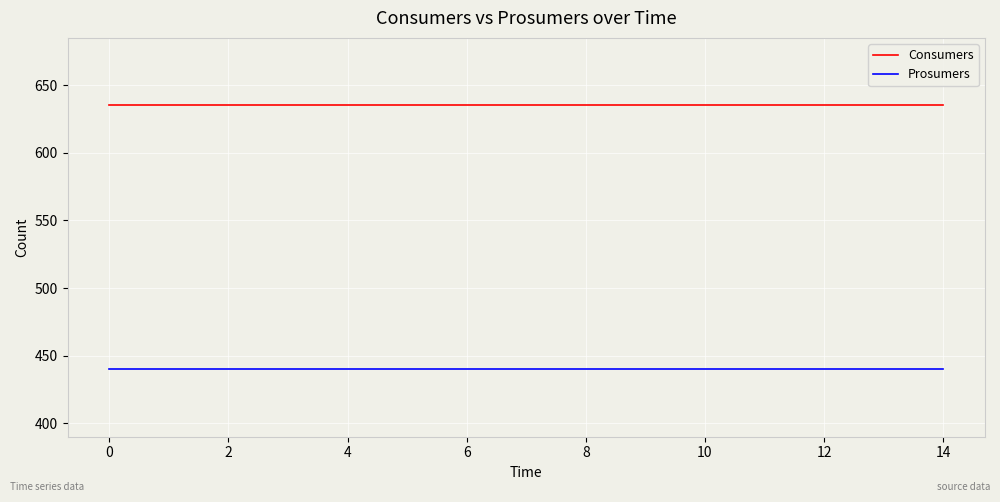

What is the maximum value shown in the chart?

635